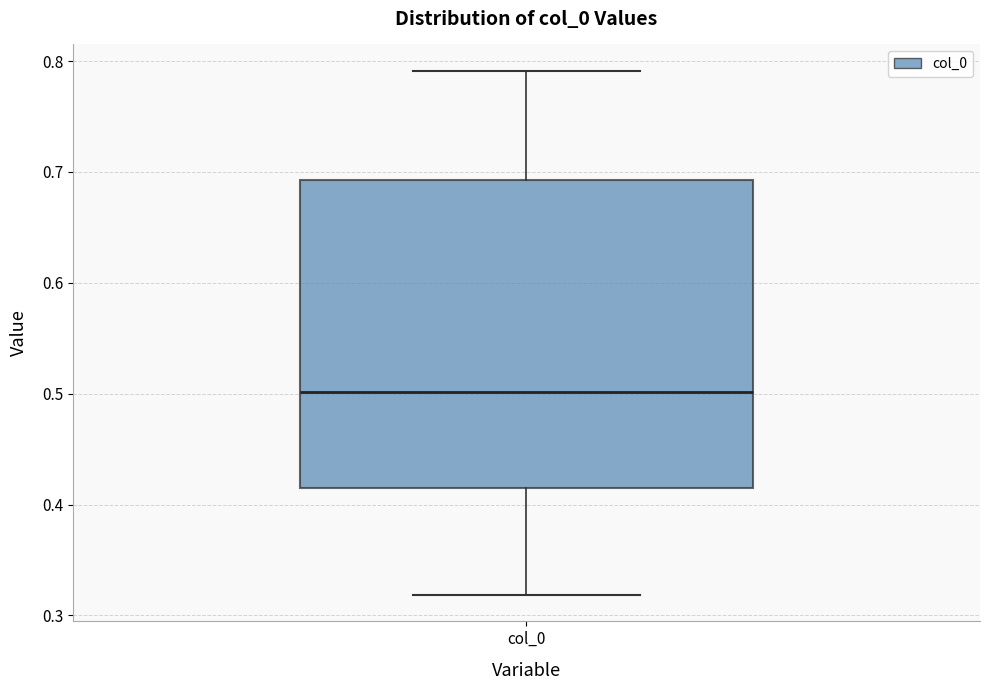

Where does the upper whisker of the box for col_0 end on the y-axis? The values are not printed on the chart, so give them approximately, as read against the axis.

0.79